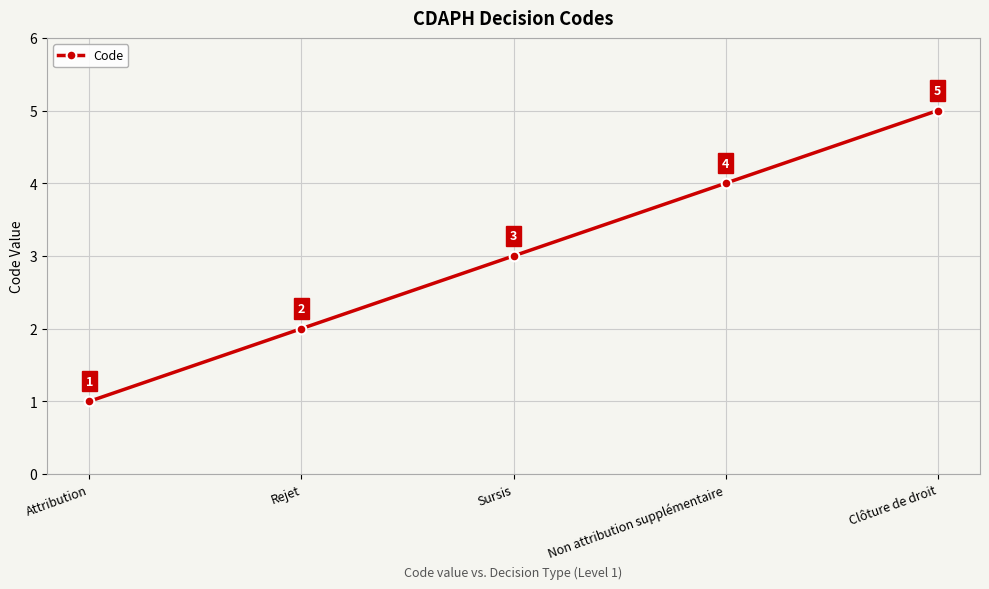

Reading left to right, list all the values displayed in this chart.

Attribution=1	Rejet=2	Sursis=3	Non attribution supplémentaire=4	Clôture de droit=5